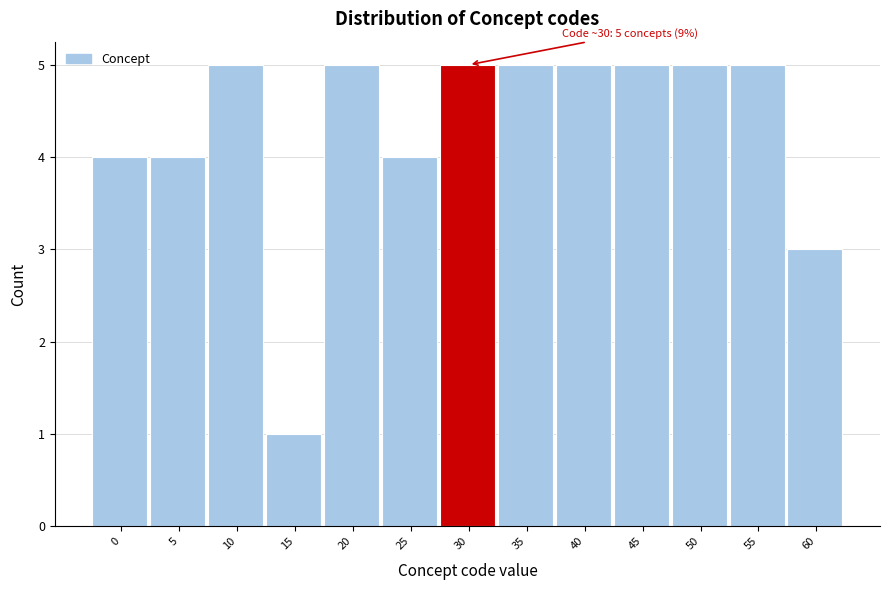

Reading left to right, list all the values displayed in this chart.

0=4	5=4	10=5	15=1	20=5	25=4	30=5	35=5	40=5	45=5	50=5	55=5	60=3